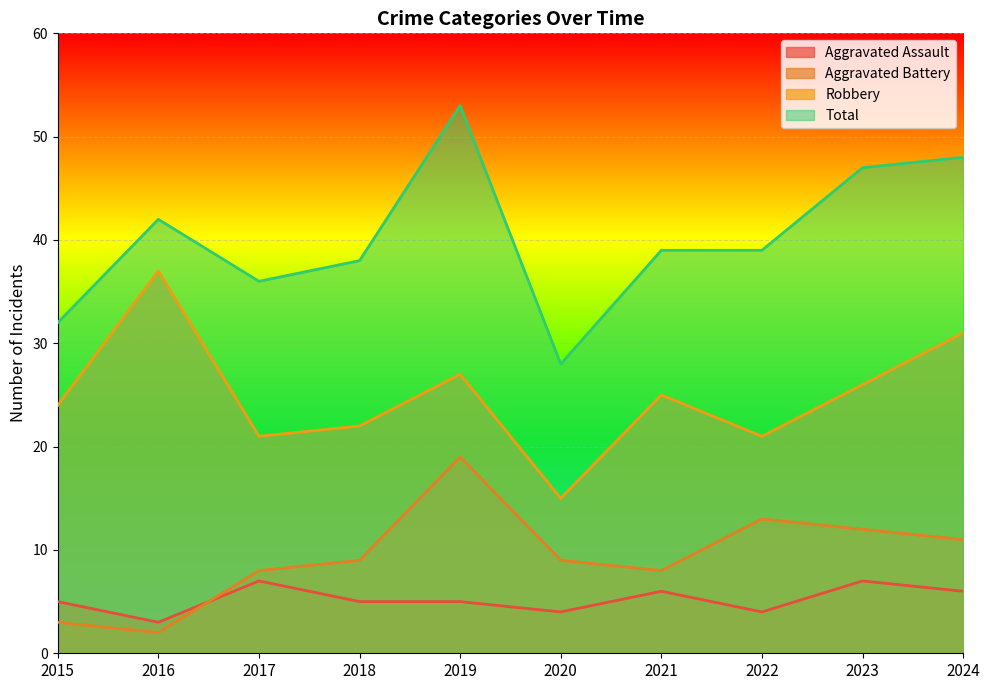

How many lines are shown in the chart?

4